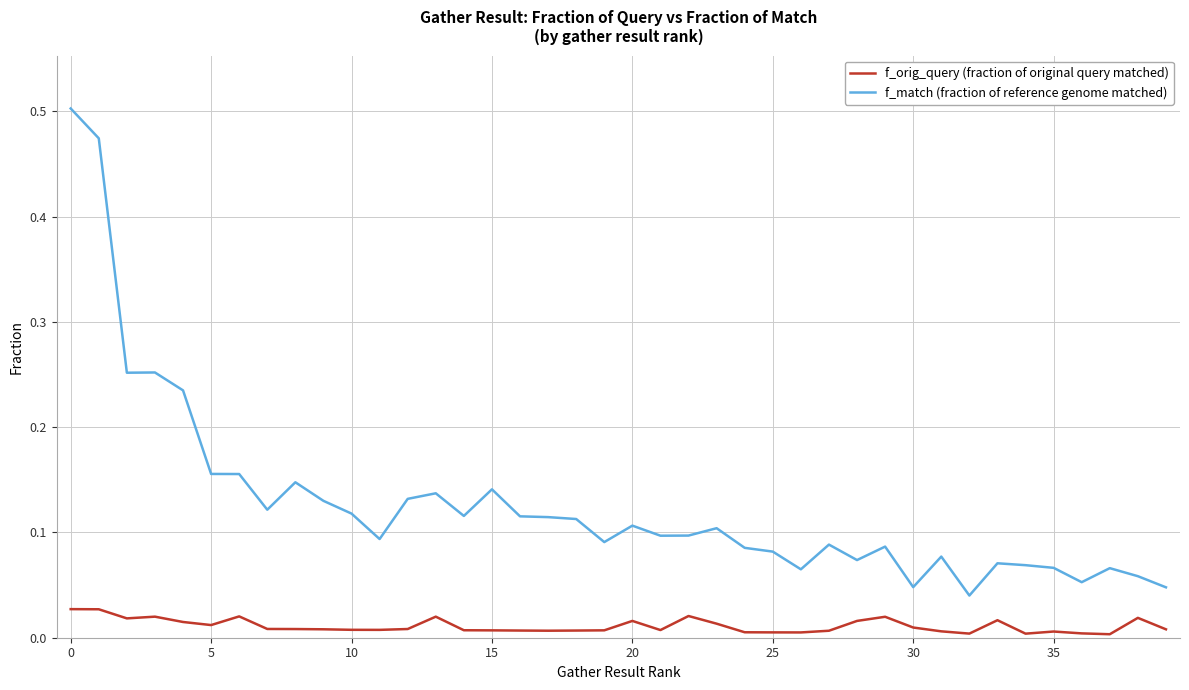

Which series has the widest spread of values?

f_match (fraction of reference genome matched)